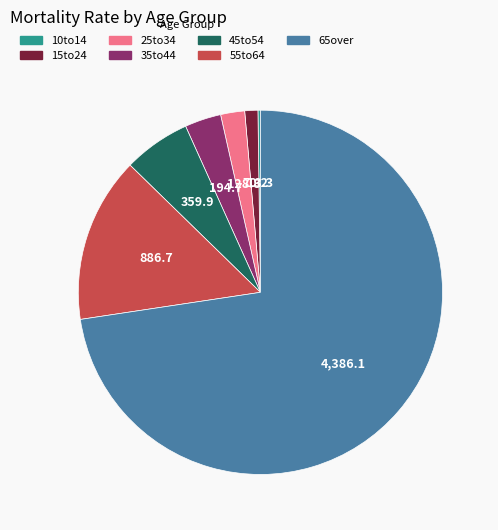

Do 35to44 and 25to34 together represent more than half of the pie?

No